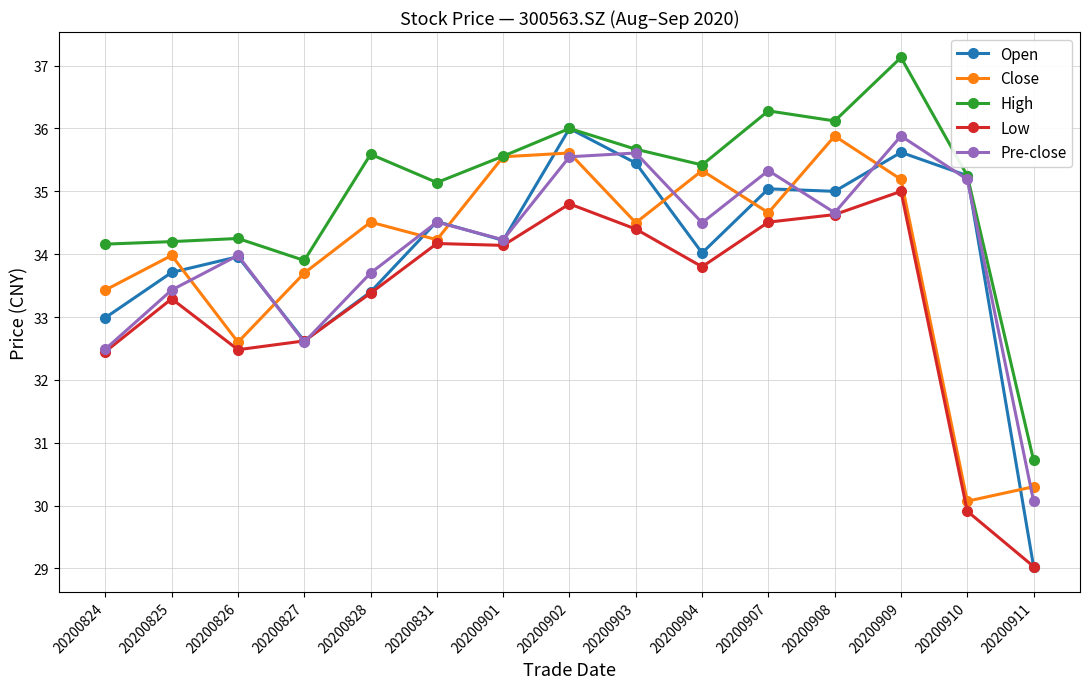

Which series has the largest total across all categories?

High